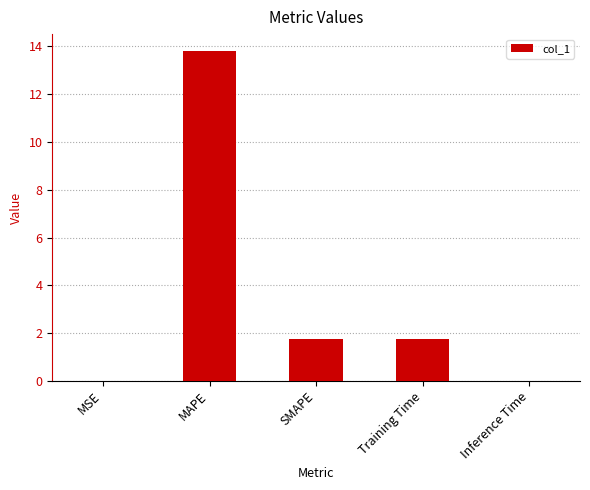

How many categories are shown in the chart?

5